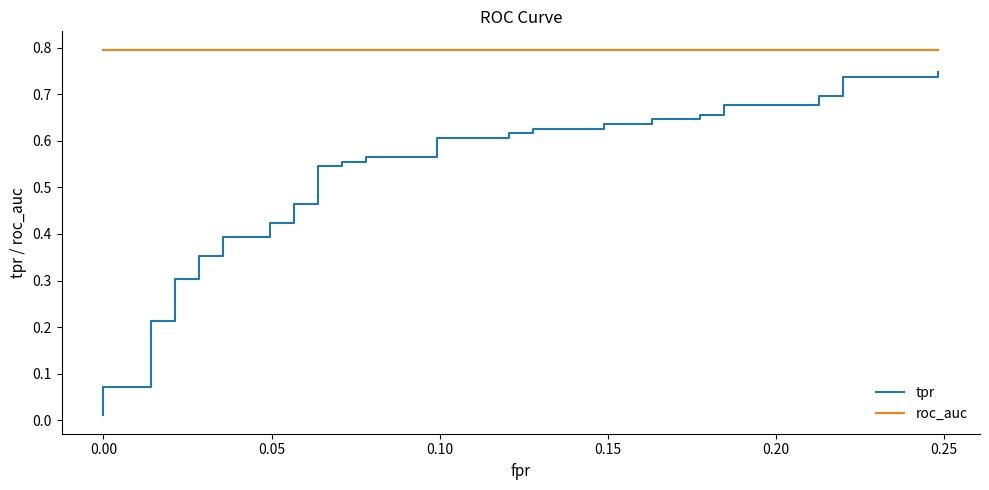

True or false: roc_auc and tpr intersect in this chart.

False